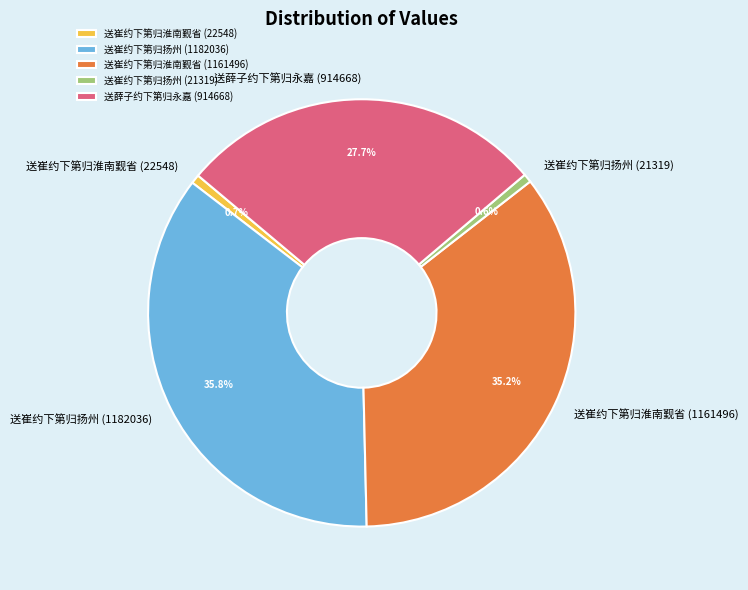

Is it true that 送崔约下第归淮南觐省 (22548) is 1% of the pie?

True